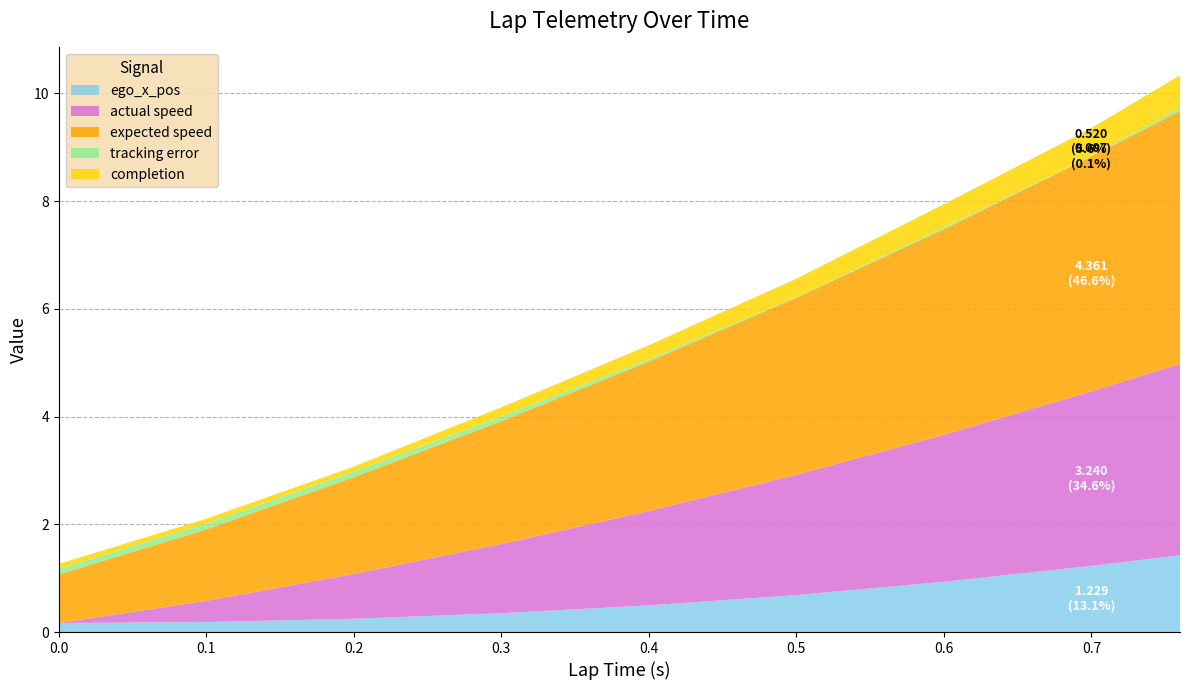

Reading right to left, transcribe all the data shown in this chart.

ego_x_pos: 1.4	1.2	0.9	0.7	0.5	0.4	0.2	0.2	0.2
actual speed: 3.6	3.2	2.7	2.2	1.8	1.3	0.8	0.4	0.0
expected speed: 4.7	4.4	3.8	3.3	2.8	2.3	1.8	1.3	0.9
tracking error: 0.1	0.0	0.0	0.0	0.0	0.1	0.1	0.1	0.1
completion: 0.6	0.5	0.4	0.3	0.3	0.2	0.1	0.1	0.1